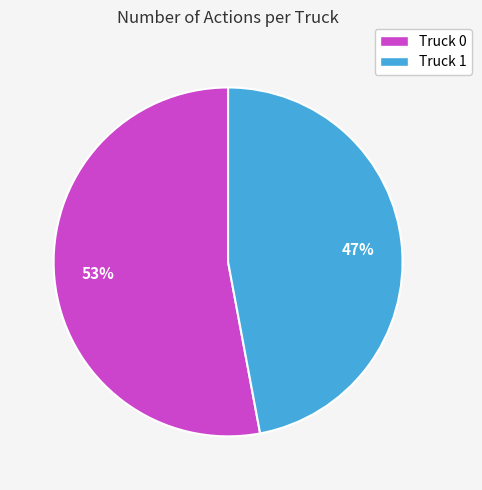

How many slices are in this pie chart?

2